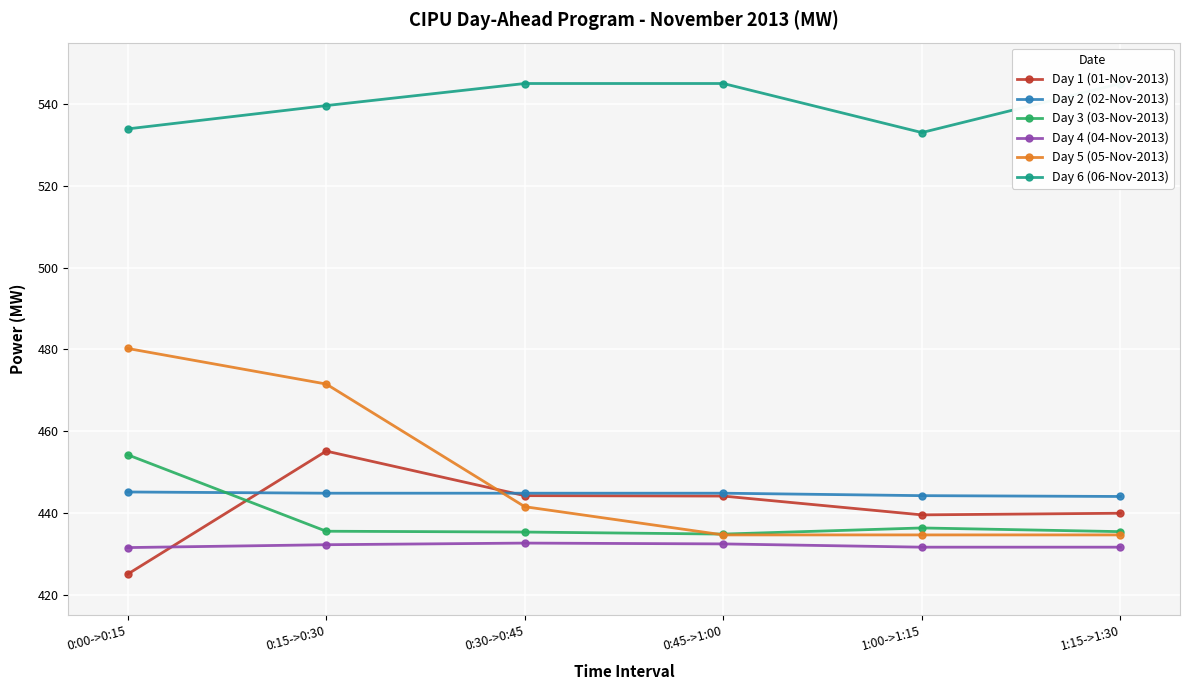

What are all the series names shown in the legend?

Day 1 (01-Nov-2013), Day 2 (02-Nov-2013), Day 3 (03-Nov-2013), Day 4 (04-Nov-2013), Day 5 (05-Nov-2013), Day 6 (06-Nov-2013)